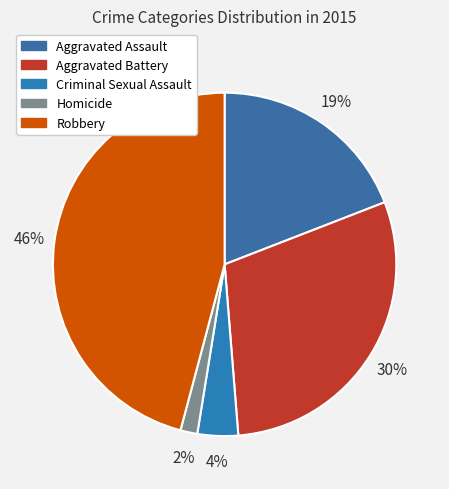

Is there a majority slice in this chart?

No